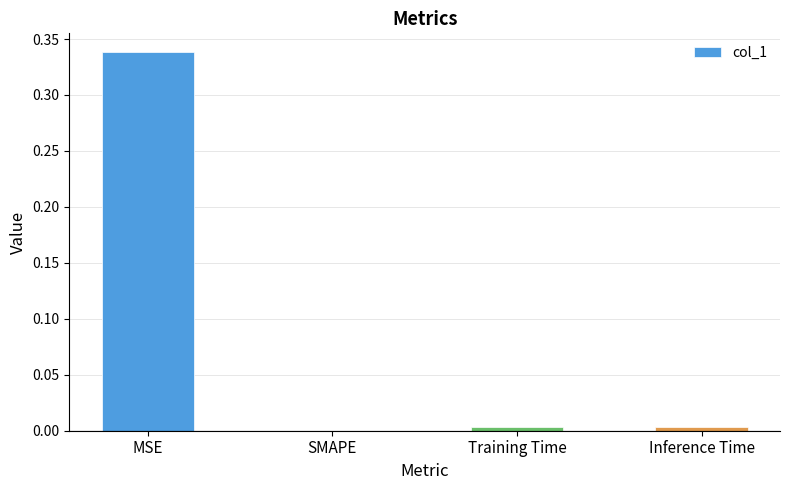

What is the average value?

0.1